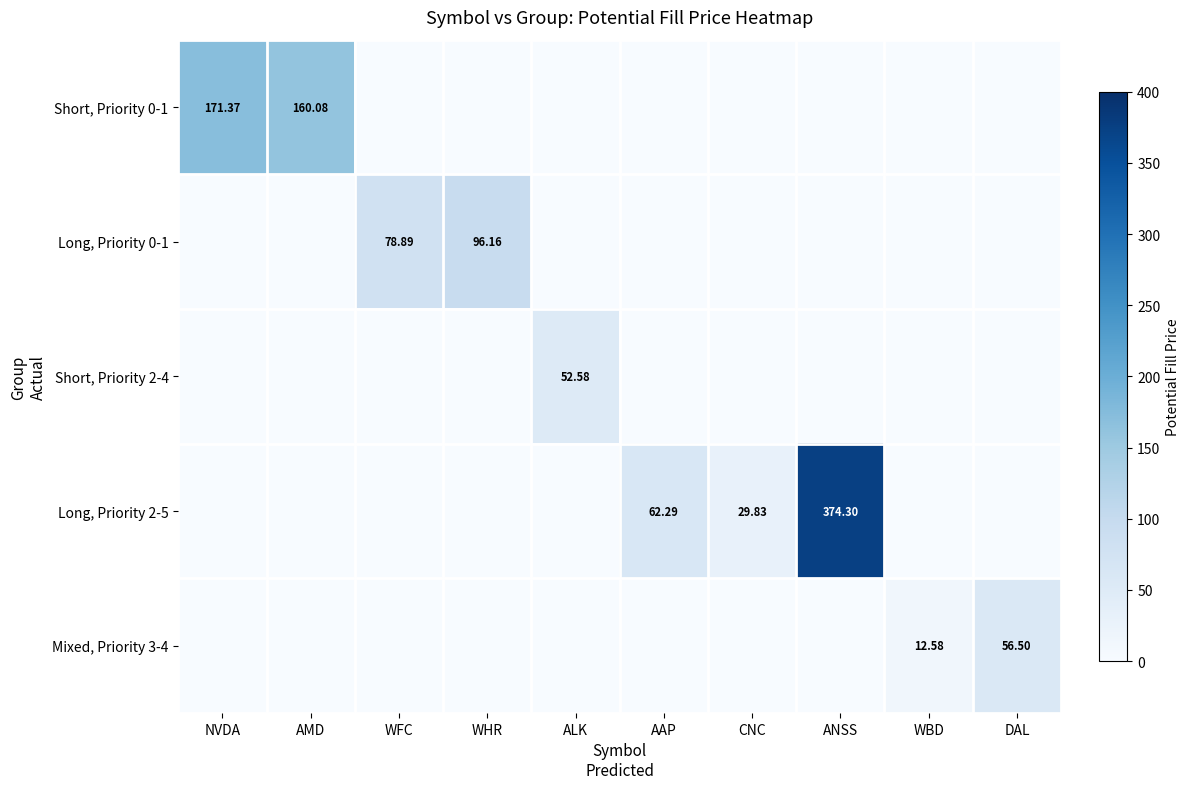

True or false: Short, Priority 0-1 has a value of 0.0 at DAL.

True